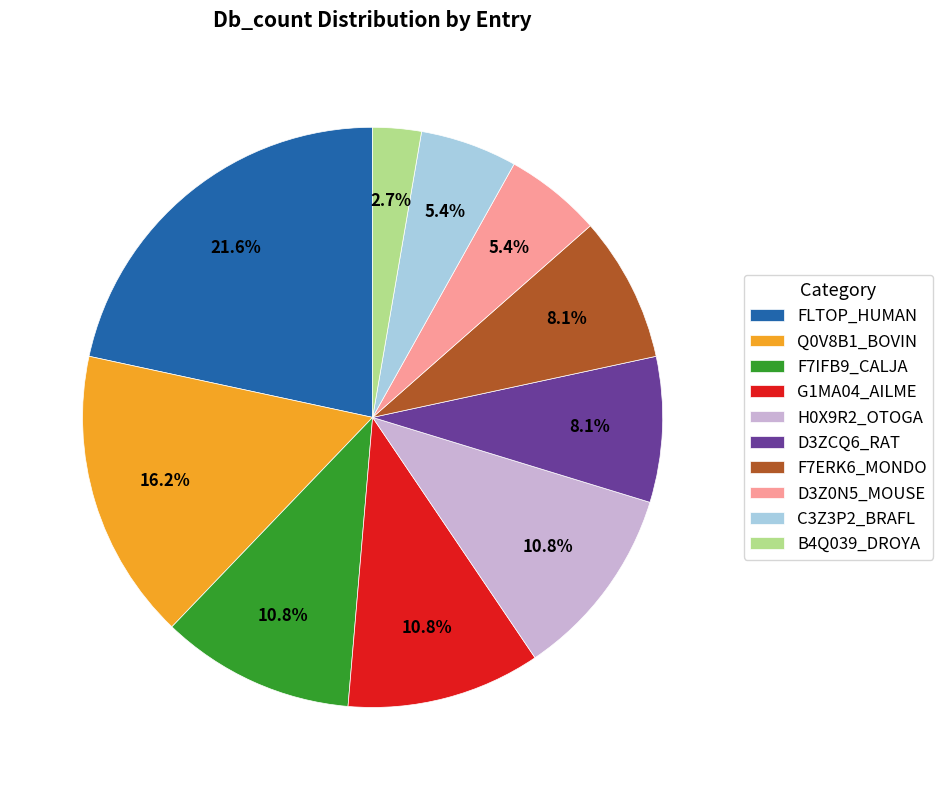

What percentage is the D3Z0N5_MOUSE slice, to the nearest percent?

5%